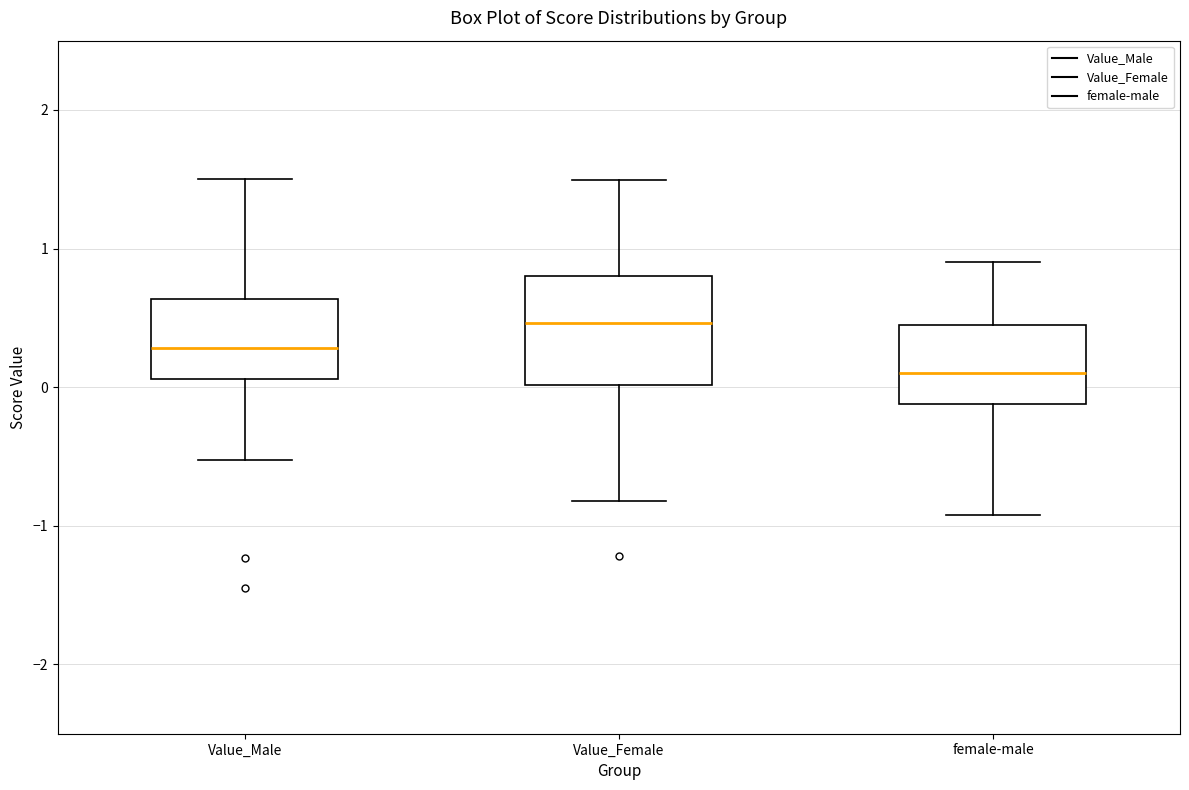

Comparing the boxes themselves (not the whiskers), which one is the tallest?

Value_Female